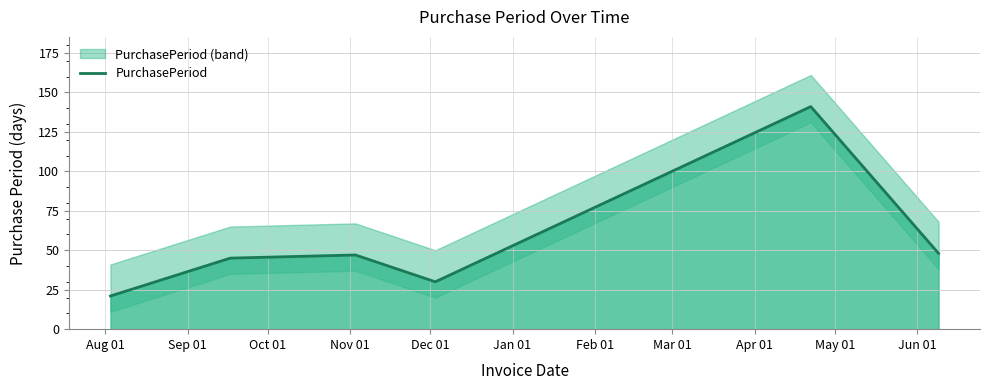

What is the lowest value of the PurchasePeriod series?

21